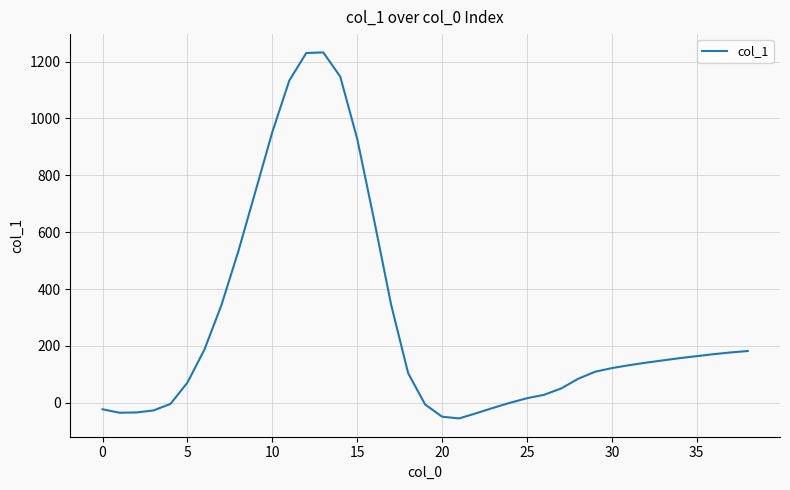

What is the greatest value displayed?

1232